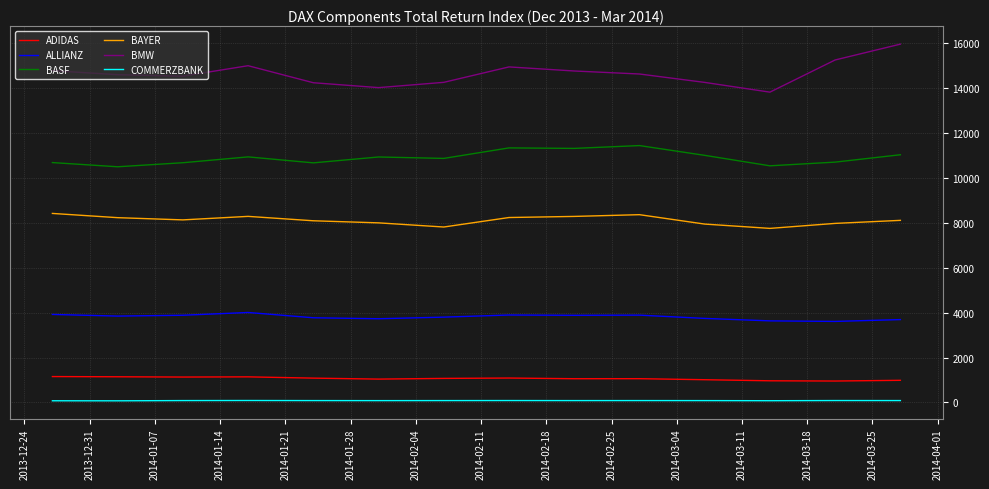

What are all the series names shown in the legend?

ADIDAS, ALLIANZ, BASF, BAYER, BMW, COMMERZBANK